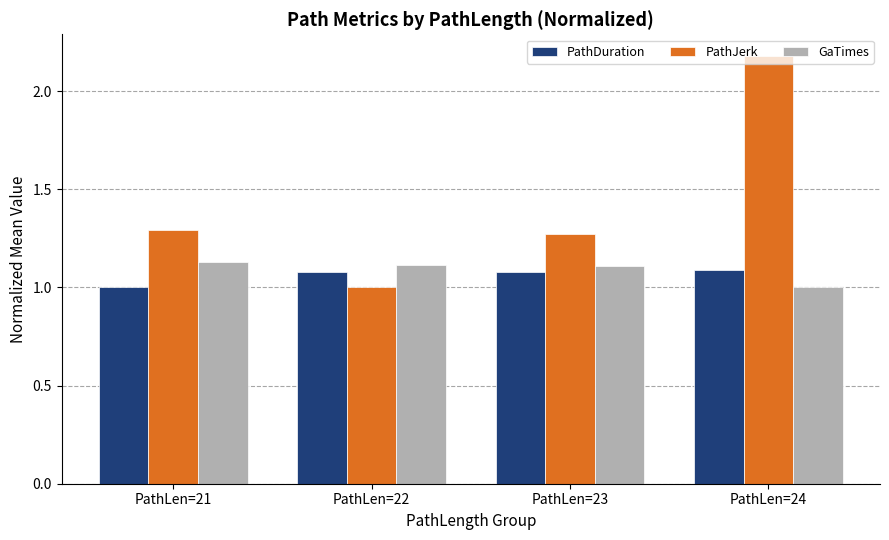

Rank the categories by PathJerk value from lowest to highest.

PathLen=22, PathLen=23, PathLen=21, PathLen=24